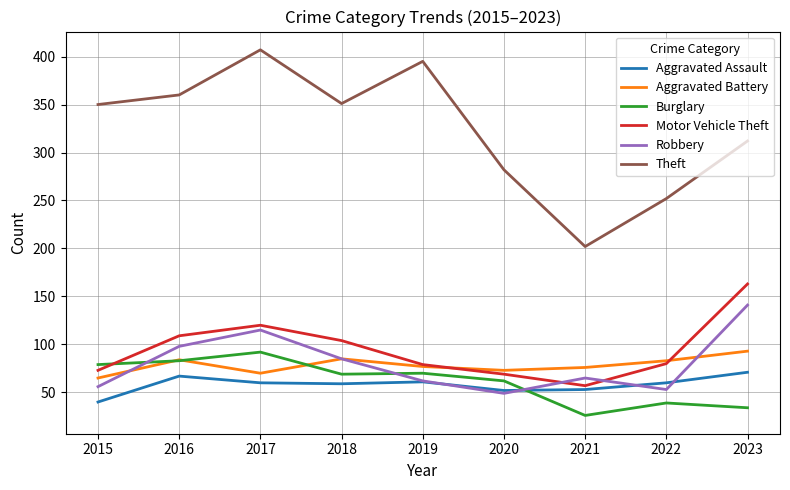

The value of Robbery at 2020 is 10. True or false?

False